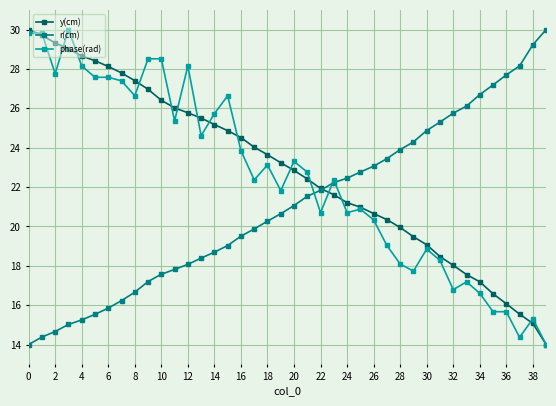

What is the lowest value of the phase(rad) series?

14.0